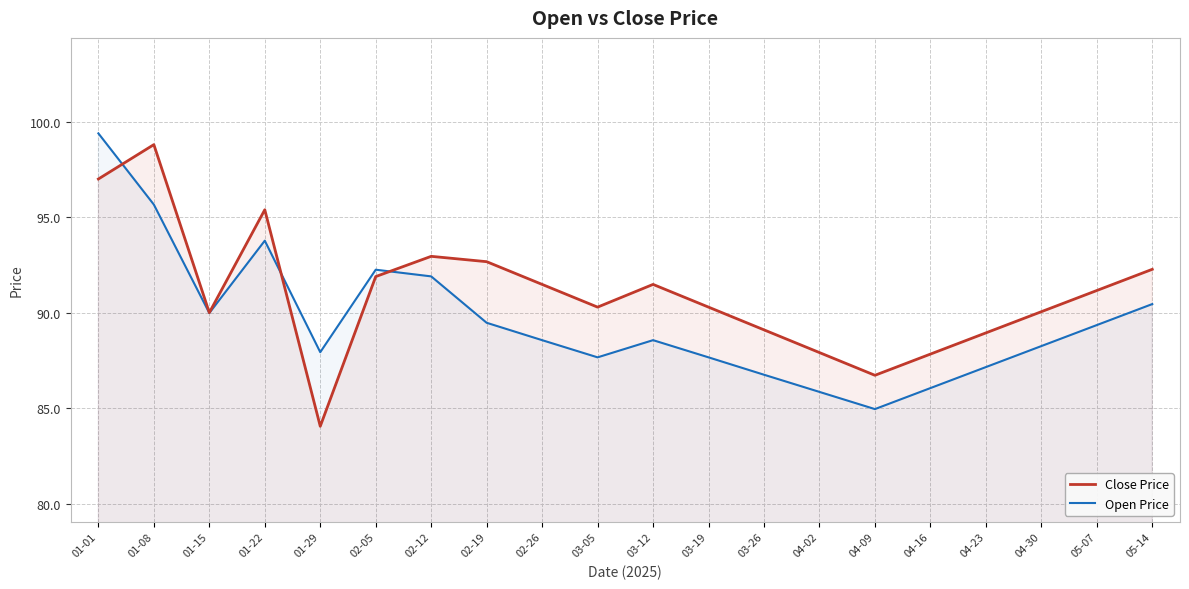

What is the difference between the highest and lowest values at 04-30?

1.8